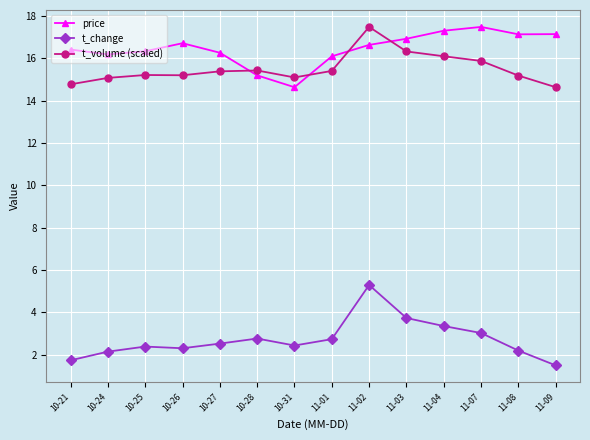

Which series has the largest total across all categories?

price